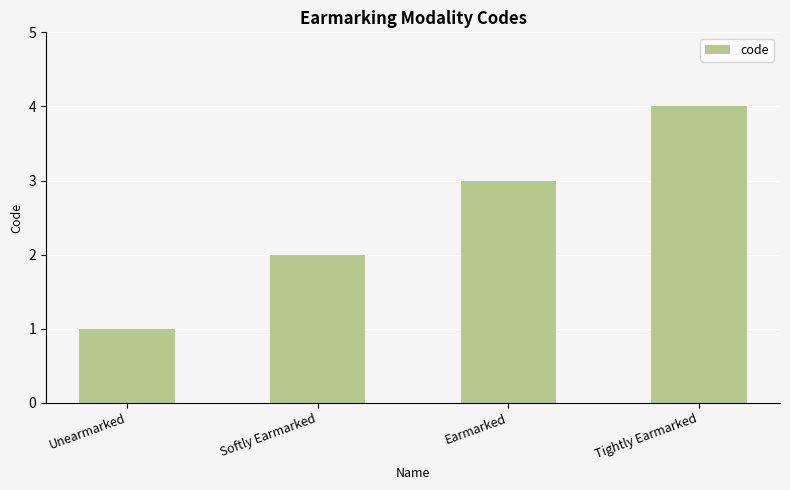

What is the maximum value shown in the chart?

4